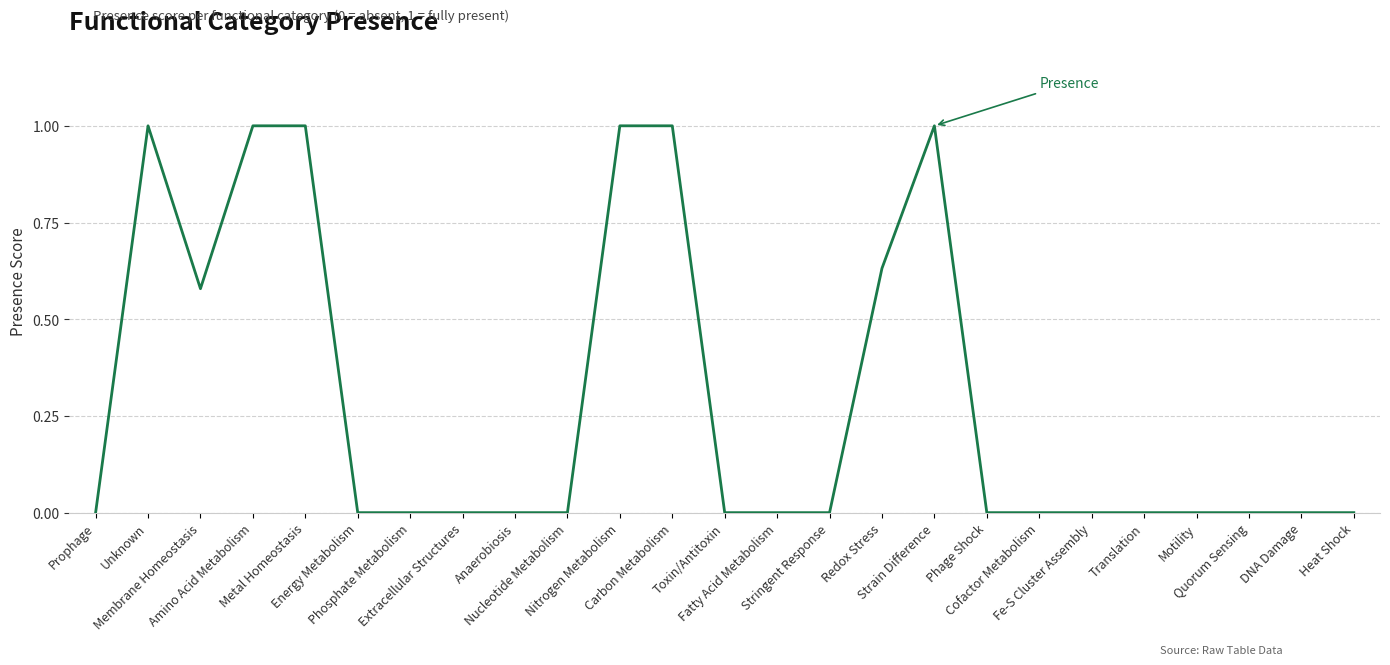

Where is the first local minimum?

Membrane Homeostasis